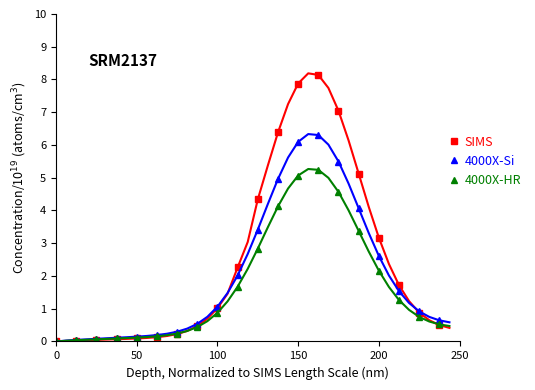

List the series in order of their peak value, lowest first.

4000X-HR, 4000X-Si, SIMS